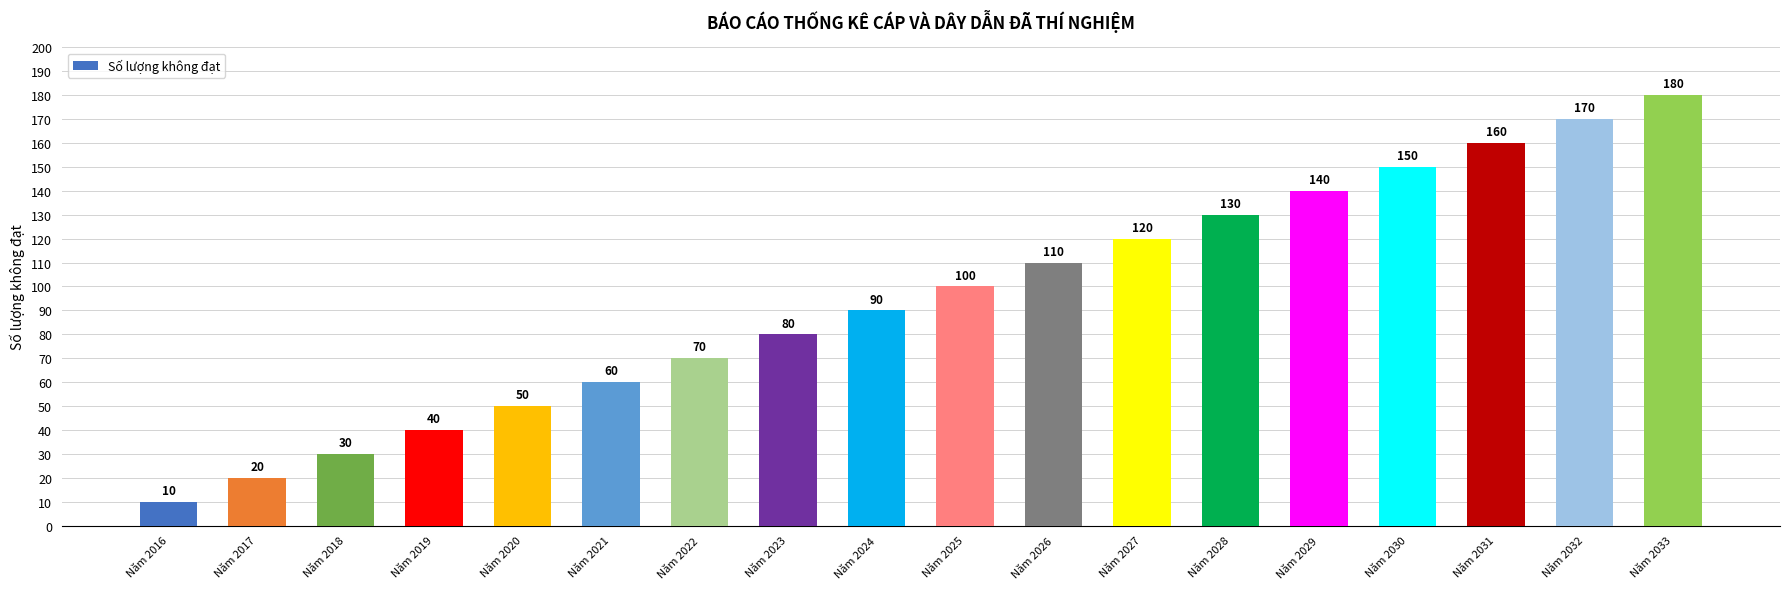

Rank the categories by value from lowest to highest.

Năm 2016, Năm 2017, Năm 2018, Năm 2019, Năm 2020, Năm 2021, Năm 2022, Năm 2023, Năm 2024, Năm 2025, Năm 2026, Năm 2027, Năm 2028, Năm 2029, Năm 2030, Năm 2031, Năm 2032, Năm 2033